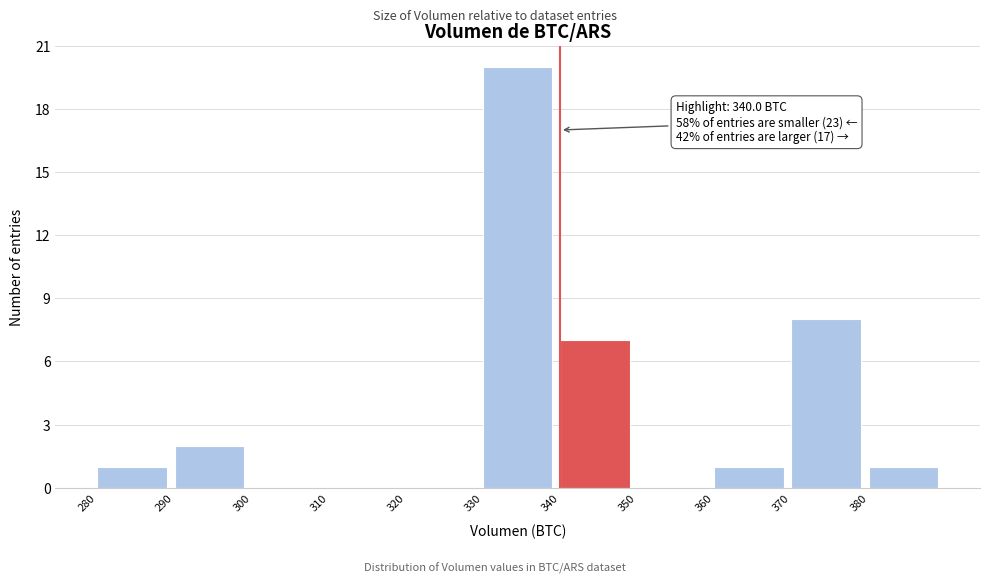

Which range on the x-axis has the tallest bar?

330 to 340